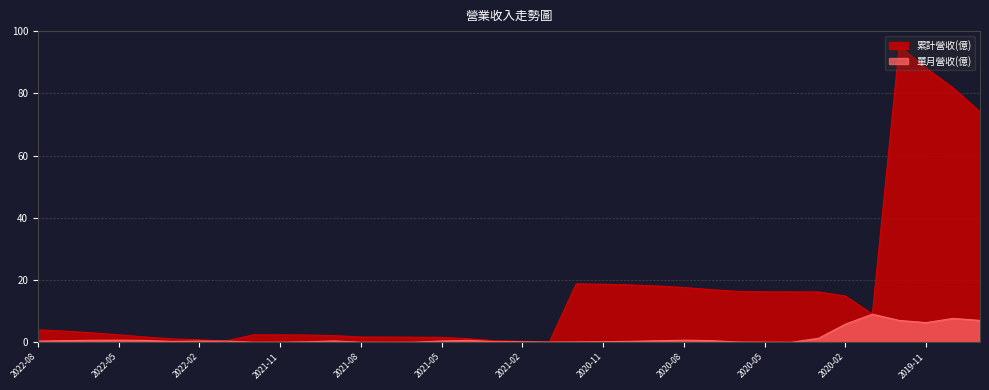

Rank the series by their maximum value, from highest to lowest.

累計營收(億), 單月營收(億)